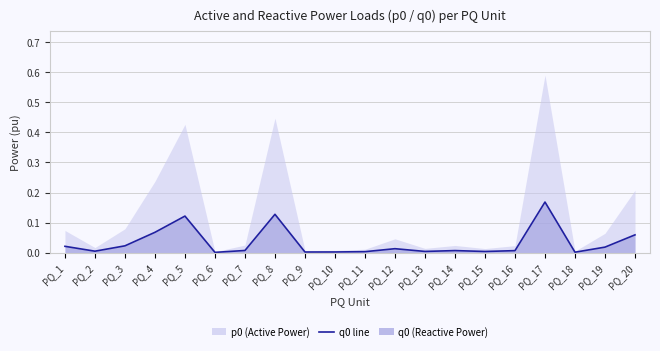

Does the chart display data point markers on the line(s)?

No